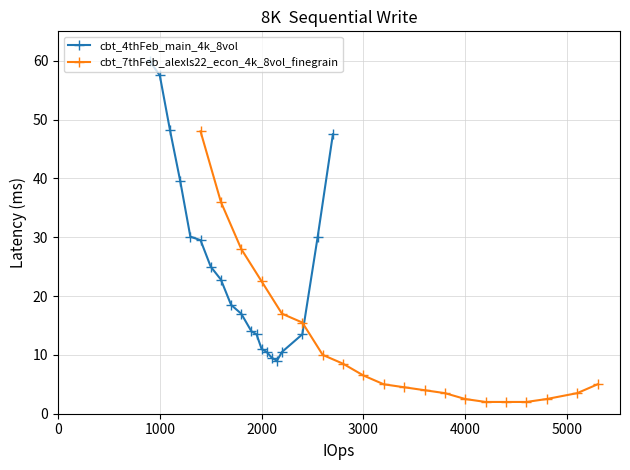

What is the lowest value of the cbt_4thFeb_main_4k_8vol series?

9.0